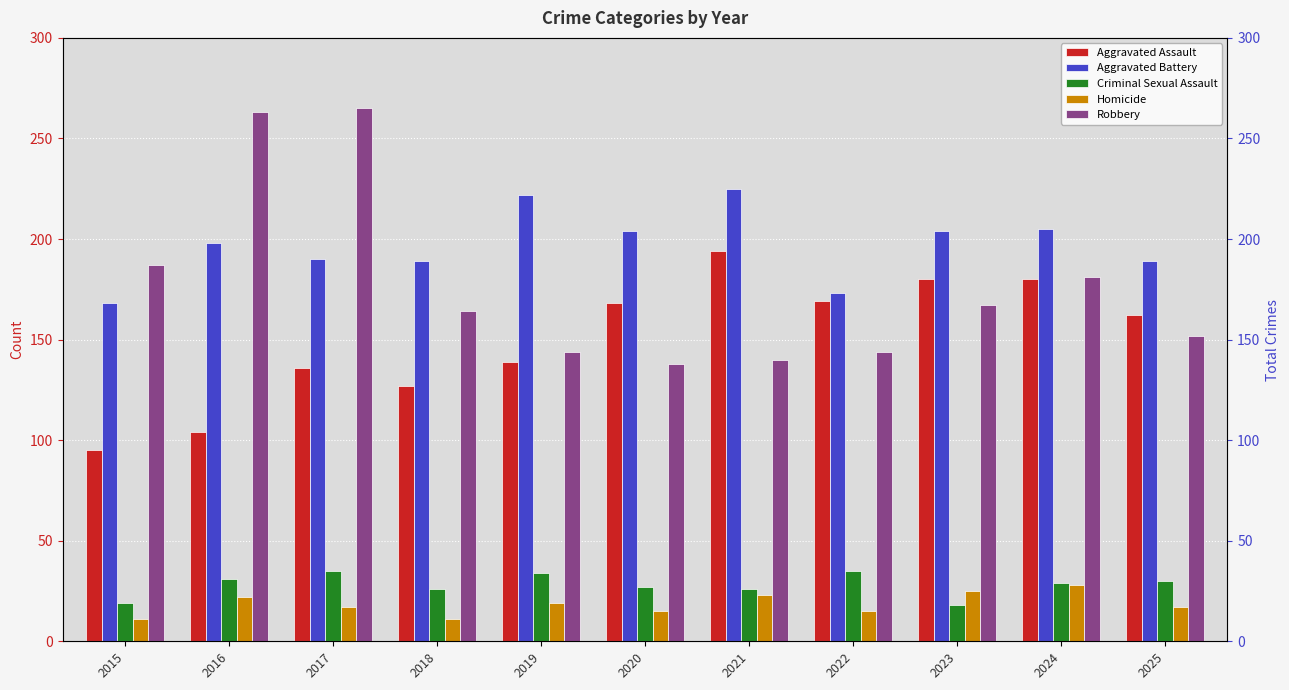

Reading left to right, transcribe all the data shown in this chart.

Aggravated Assault: 95	104	136	127	139	168	194	169	180	180	162
Aggravated Battery: 168	198	190	189	222	204	225	173	204	205	189
Criminal Sexual Assault: 19	31	35	26	34	27	26	35	18	29	30
Homicide: 11	22	17	11	19	15	23	15	25	28	17
Robbery: 187	263	265	164	144	138	140	144	167	181	152